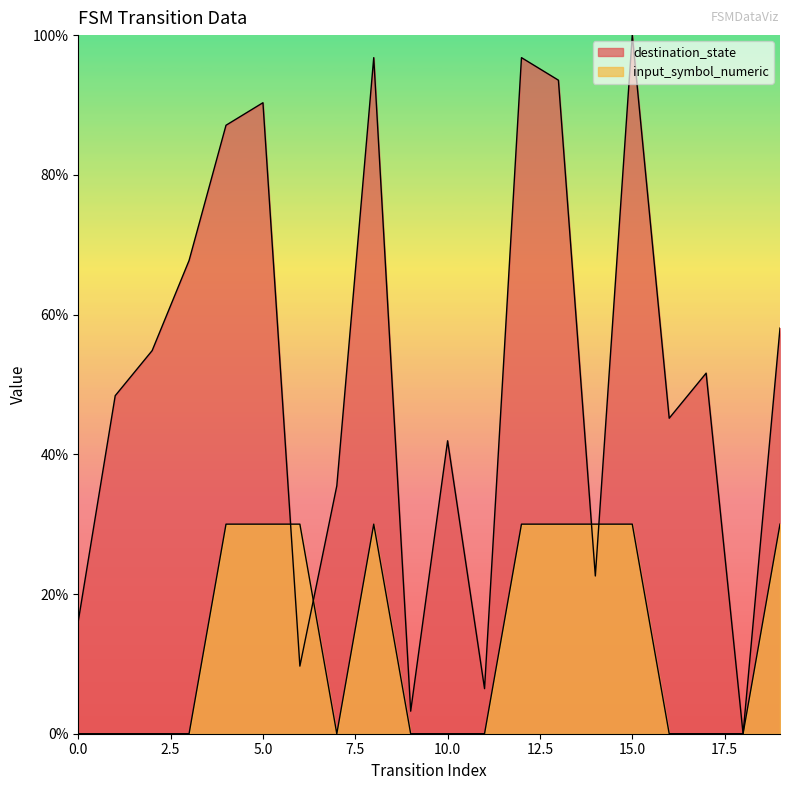

The value of input_symbol_numeric at 9 is 15.2. True or false?

False